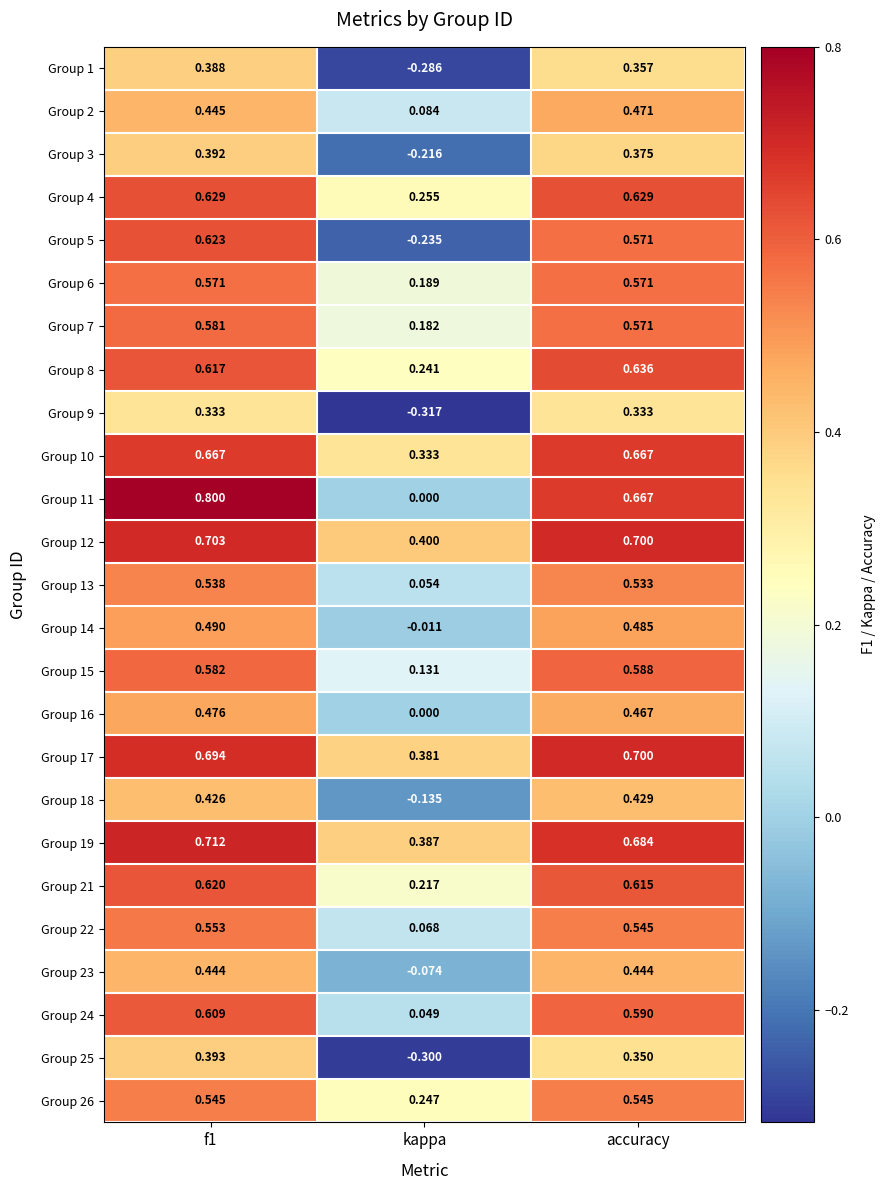

Where is Group 7 nearest to the value 0?

kappa